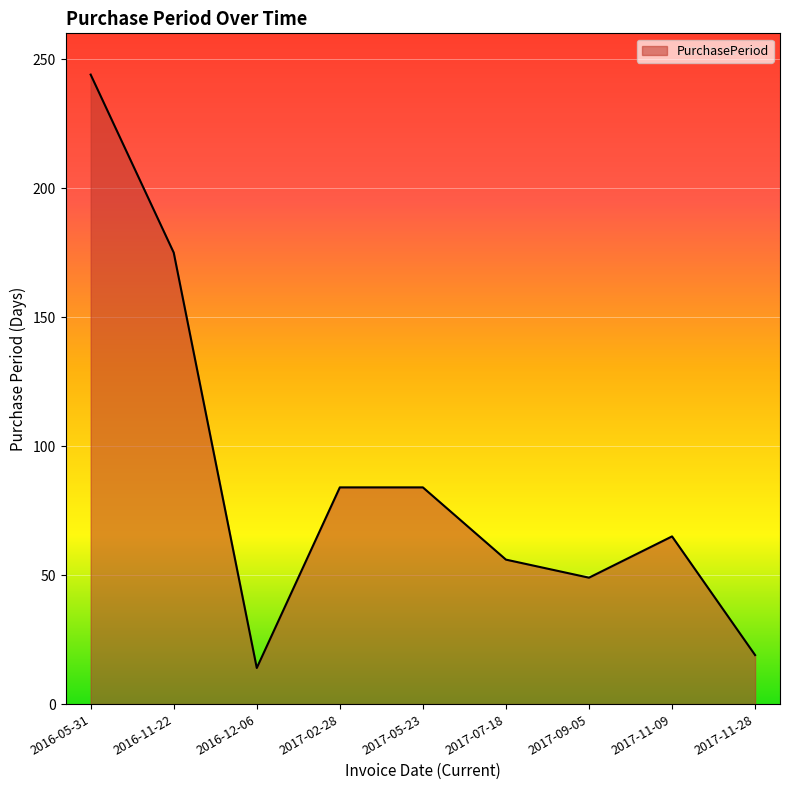

Between 2017-05-23 and 2017-09-05, which is larger?

2017-05-23